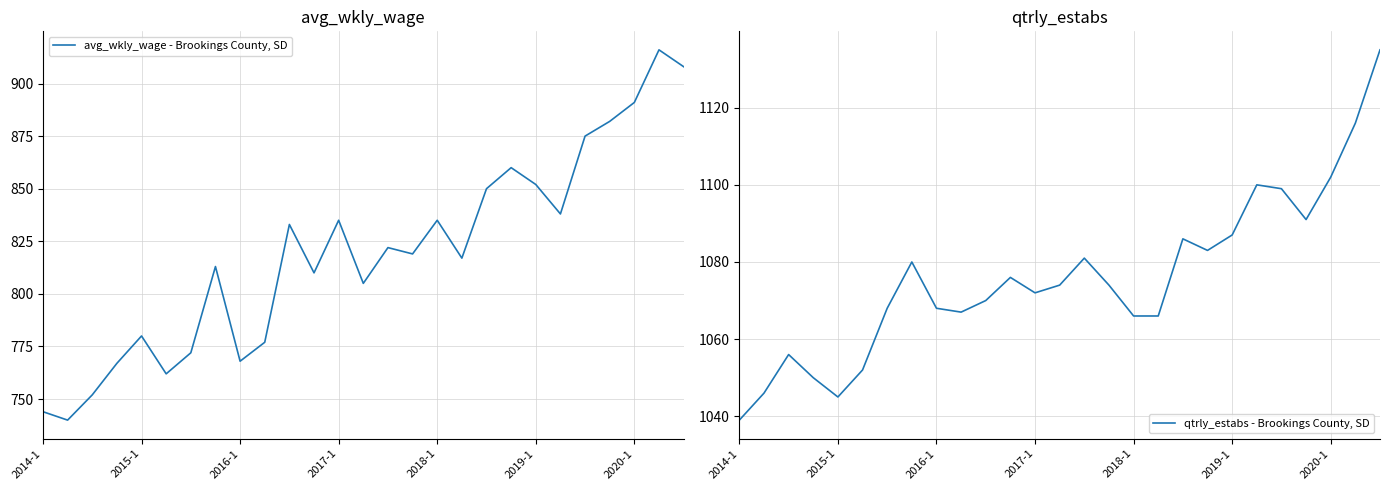

Which series has the largest range (max minus min)?

avg_wkly_wage - Brookings County, SD